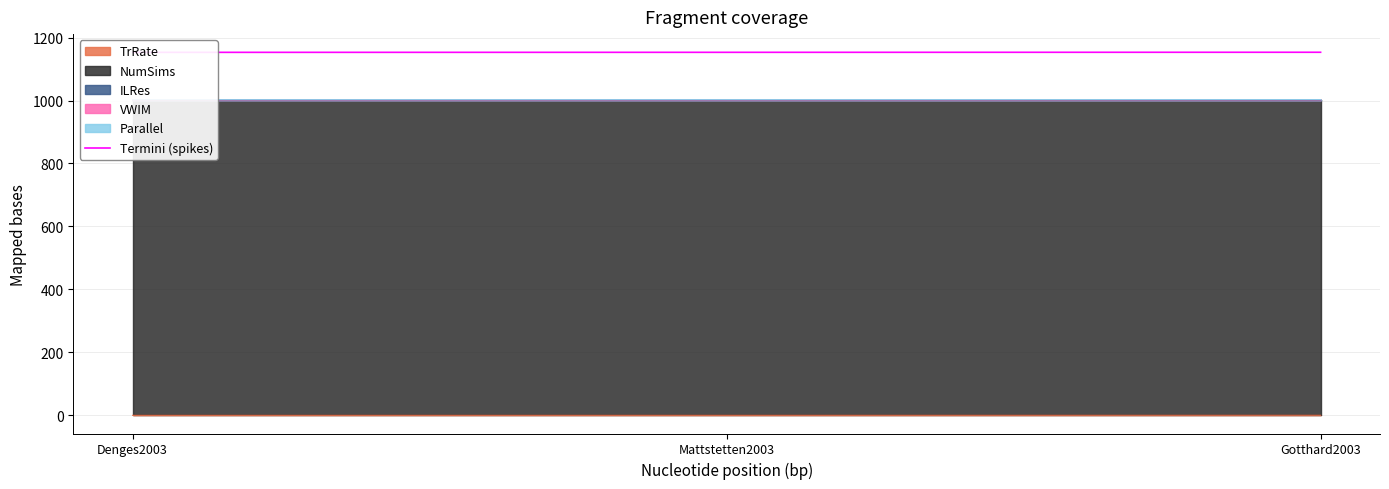

Where is the data nearest to the value 1153?

Mattstetten2003